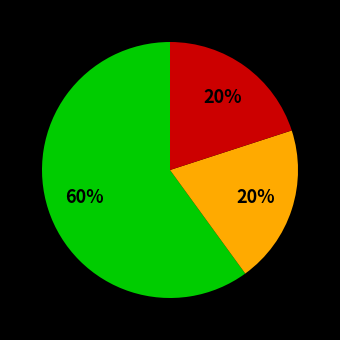

Is there any slice that represents more than half of the pie?

Yes